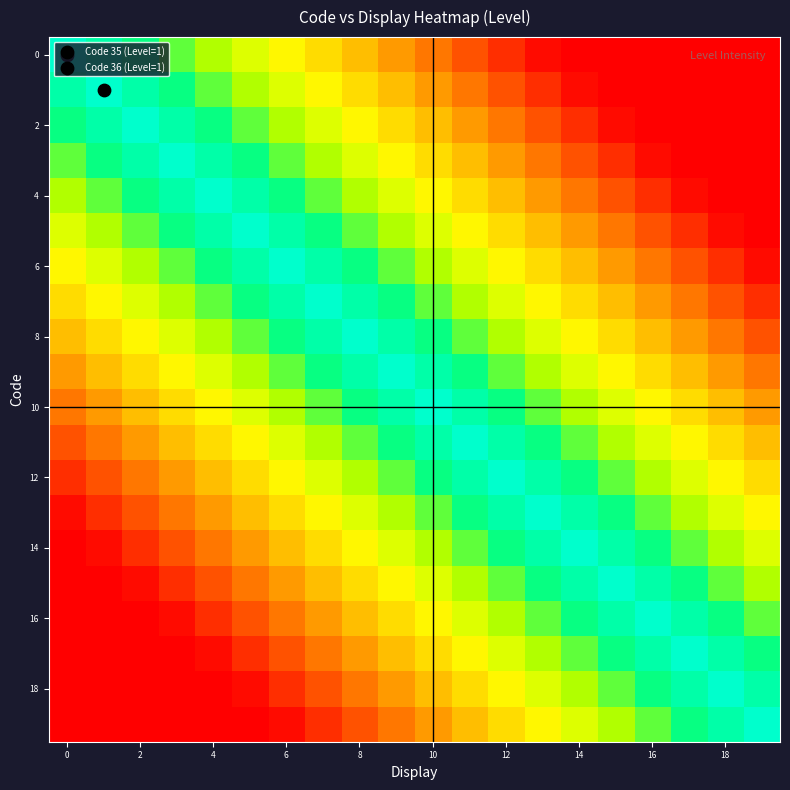

Reading left to right, what are all the values shown in this chart?

row_0: 1.0	0.9	0.8	0.8	0.7	0.6	0.6	0.5	0.4	0.3	0.2	0.2	0.1	0.0	0.0	0.0	0.0	0.0	0.0	0.0
row_1: 0.9	1.0	0.9	0.8	0.8	0.7	0.6	0.6	0.5	0.4	0.3	0.2	0.2	0.1	0.0	0.0	0.0	0.0	0.0	0.0
row_2: 0.8	0.9	1.0	0.9	0.8	0.8	0.7	0.6	0.6	0.5	0.4	0.3	0.2	0.2	0.1	0.0	0.0	0.0	0.0	0.0
row_3: 0.8	0.8	0.9	1.0	0.9	0.8	0.8	0.7	0.6	0.6	0.5	0.4	0.3	0.2	0.2	0.1	0.0	0.0	0.0	0.0
row_4: 0.7	0.8	0.8	0.9	1.0	0.9	0.8	0.8	0.7	0.6	0.6	0.5	0.4	0.3	0.2	0.2	0.1	0.0	0.0	0.0
row_5: 0.6	0.7	0.8	0.8	0.9	1.0	0.9	0.8	0.8	0.7	0.6	0.6	0.5	0.4	0.3	0.2	0.2	0.1	0.0	0.0
row_6: 0.6	0.6	0.7	0.8	0.8	0.9	1.0	0.9	0.8	0.8	0.7	0.6	0.6	0.5	0.4	0.3	0.2	0.2	0.1	0.0
row_7: 0.5	0.6	0.6	0.7	0.8	0.8	0.9	1.0	0.9	0.8	0.8	0.7	0.6	0.6	0.5	0.4	0.3	0.2	0.2	0.1
row_8: 0.4	0.5	0.6	0.6	0.7	0.8	0.8	0.9	1.0	0.9	0.8	0.8	0.7	0.6	0.6	0.5	0.4	0.3	0.2	0.2
row_9: 0.3	0.4	0.5	0.6	0.6	0.7	0.8	0.8	0.9	1.0	0.9	0.8	0.8	0.7	0.6	0.6	0.5	0.4	0.3	0.2
row_10: 0.2	0.3	0.4	0.5	0.6	0.6	0.7	0.8	0.8	0.9	1.0	0.9	0.8	0.8	0.7	0.6	0.6	0.5	0.4	0.3
row_11: 0.2	0.2	0.3	0.4	0.5	0.6	0.6	0.7	0.8	0.8	0.9	1.0	0.9	0.8	0.8	0.7	0.6	0.6	0.5	0.4
row_12: 0.1	0.2	0.2	0.3	0.4	0.5	0.6	0.6	0.7	0.8	0.8	0.9	1.0	0.9	0.8	0.8	0.7	0.6	0.6	0.5
row_13: 0.0	0.1	0.2	0.2	0.3	0.4	0.5	0.6	0.6	0.7	0.8	0.8	0.9	1.0	0.9	0.8	0.8	0.7	0.6	0.6
row_14: 0.0	0.0	0.1	0.2	0.2	0.3	0.4	0.5	0.6	0.6	0.7	0.8	0.8	0.9	1.0	0.9	0.8	0.8	0.7	0.6
row_15: 0.0	0.0	0.0	0.1	0.2	0.2	0.3	0.4	0.5	0.6	0.6	0.7	0.8	0.8	0.9	1.0	0.9	0.8	0.8	0.7
row_16: 0.0	0.0	0.0	0.0	0.1	0.2	0.2	0.3	0.4	0.5	0.6	0.6	0.7	0.8	0.8	0.9	1.0	0.9	0.8	0.8
row_17: 0.0	0.0	0.0	0.0	0.0	0.1	0.2	0.2	0.3	0.4	0.5	0.6	0.6	0.7	0.8	0.8	0.9	1.0	0.9	0.8
row_18: 0.0	0.0	0.0	0.0	0.0	0.0	0.1	0.2	0.2	0.3	0.4	0.5	0.6	0.6	0.7	0.8	0.8	0.9	1.0	0.9
row_19: 0.0	0.0	0.0	0.0	0.0	0.0	0.0	0.1	0.2	0.2	0.3	0.4	0.5	0.6	0.6	0.7	0.8	0.8	0.9	1.0